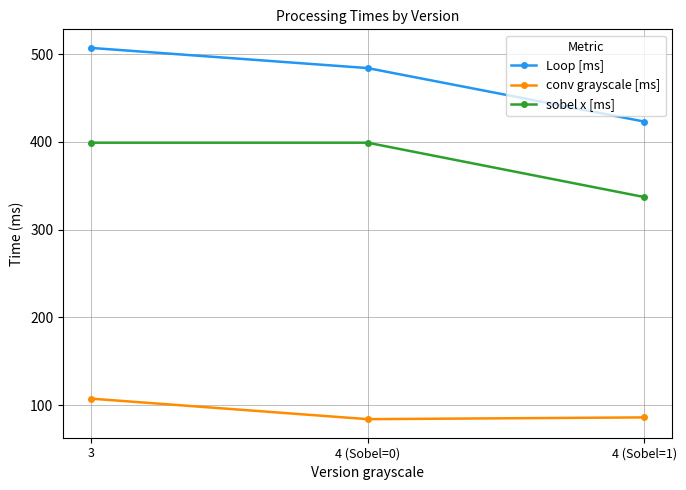

What is the sum of the sobel x [ms] values at 4 (Sobel=0) and 3?

798.0